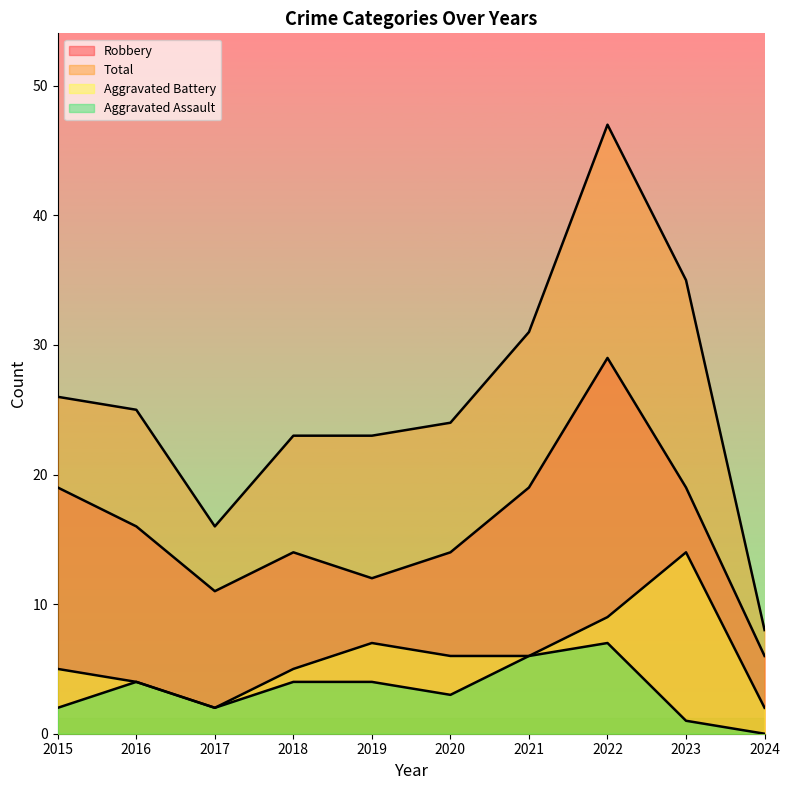

What is the sum of the Aggravated Assault values at 2016 and 2019?

8